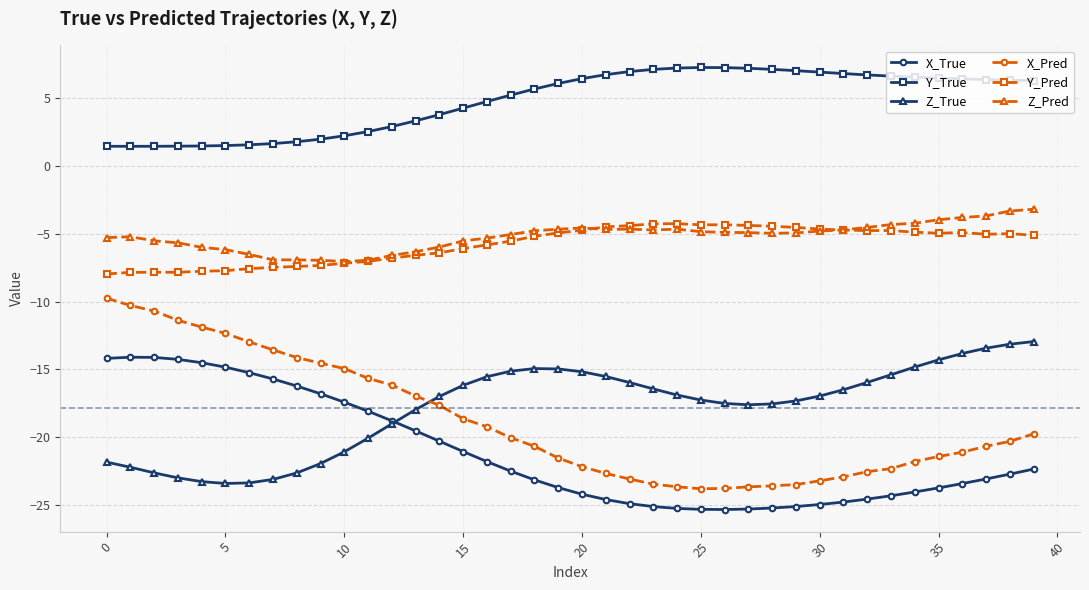

What is the difference between the maximum and minimum values in the X_Pred series?

14.1